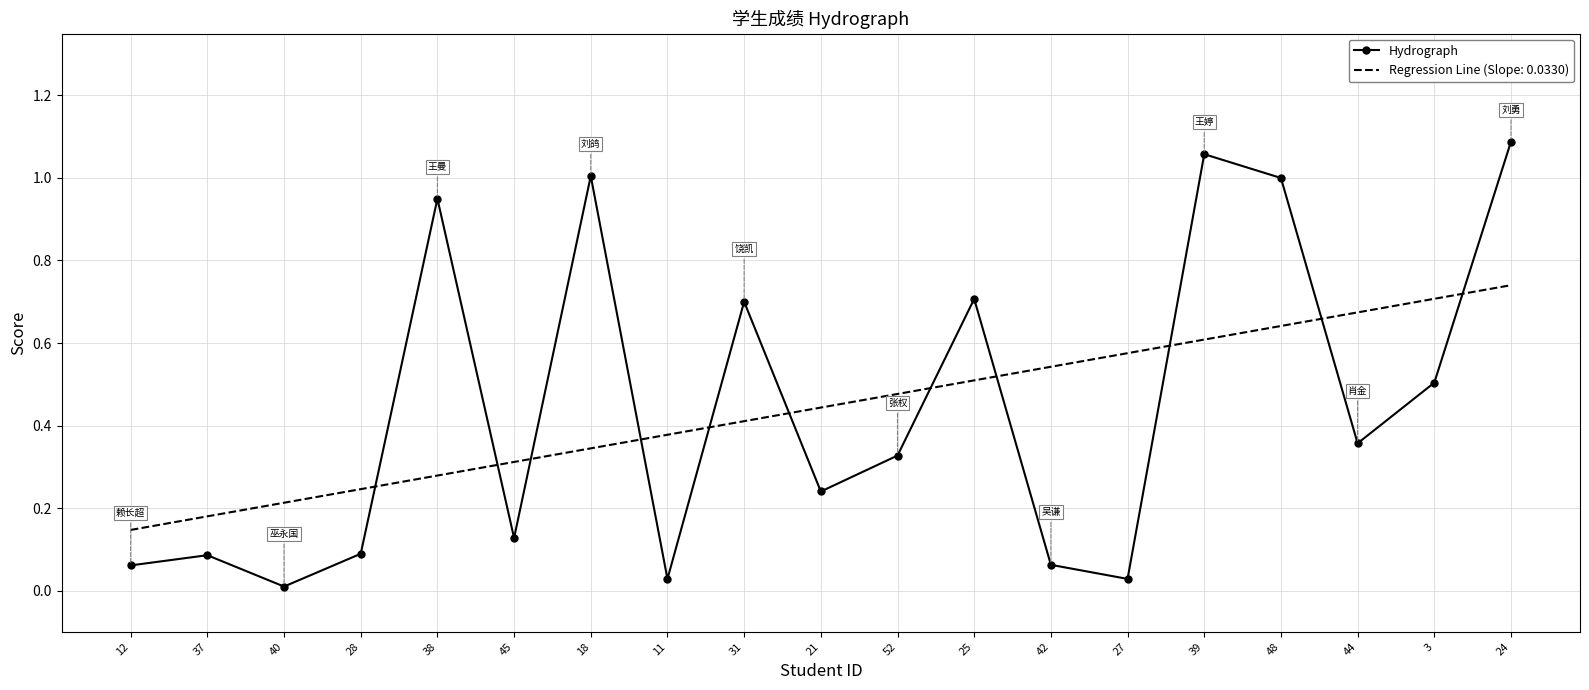

How many distinct data groups are displayed?

2